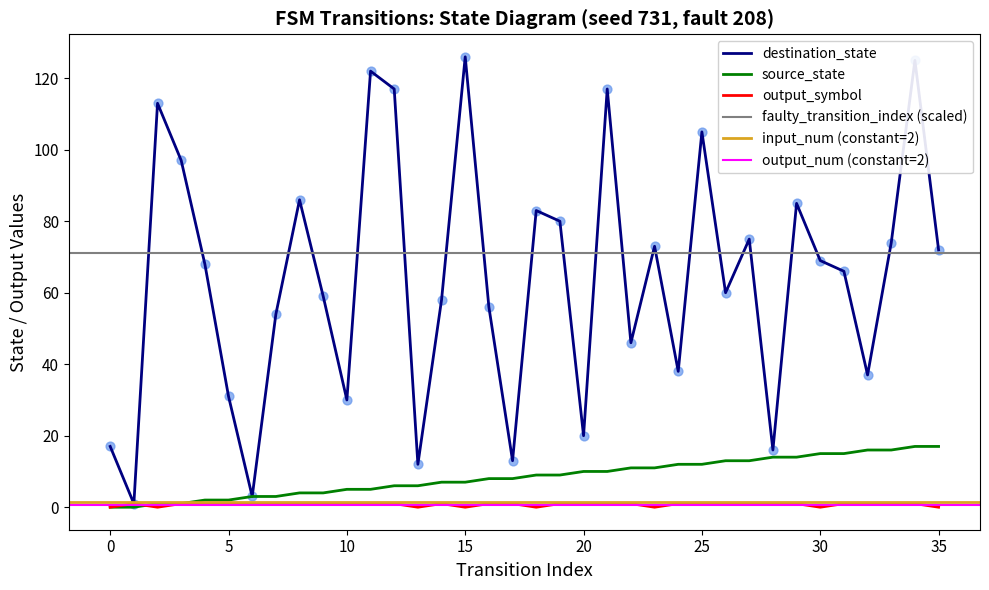

The destination_state series shows 112 at 30. True or false?

False